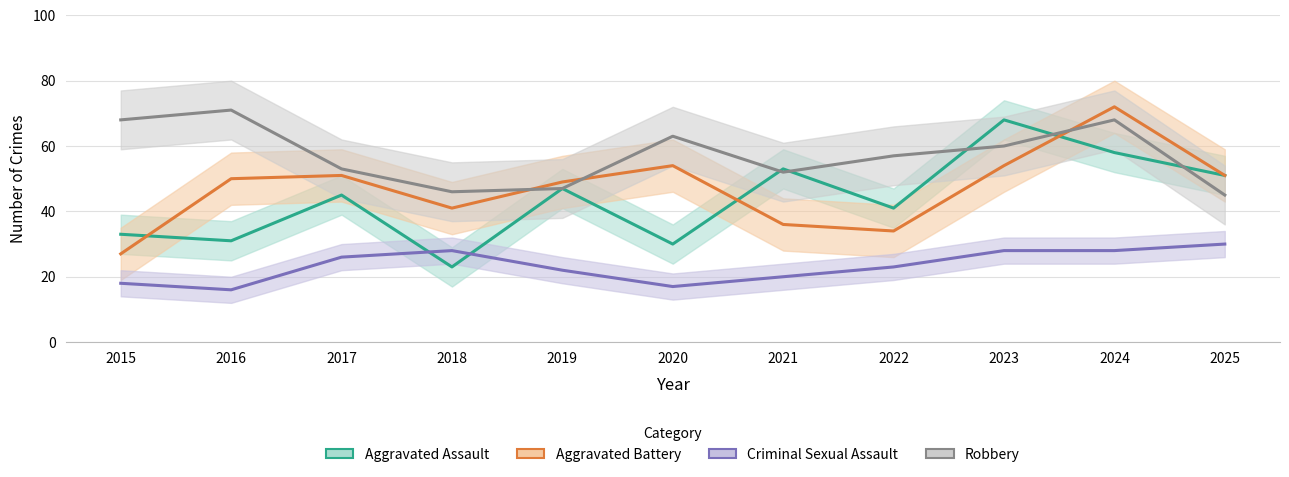

How many values in the Aggravated Battery series exceed 50?

5